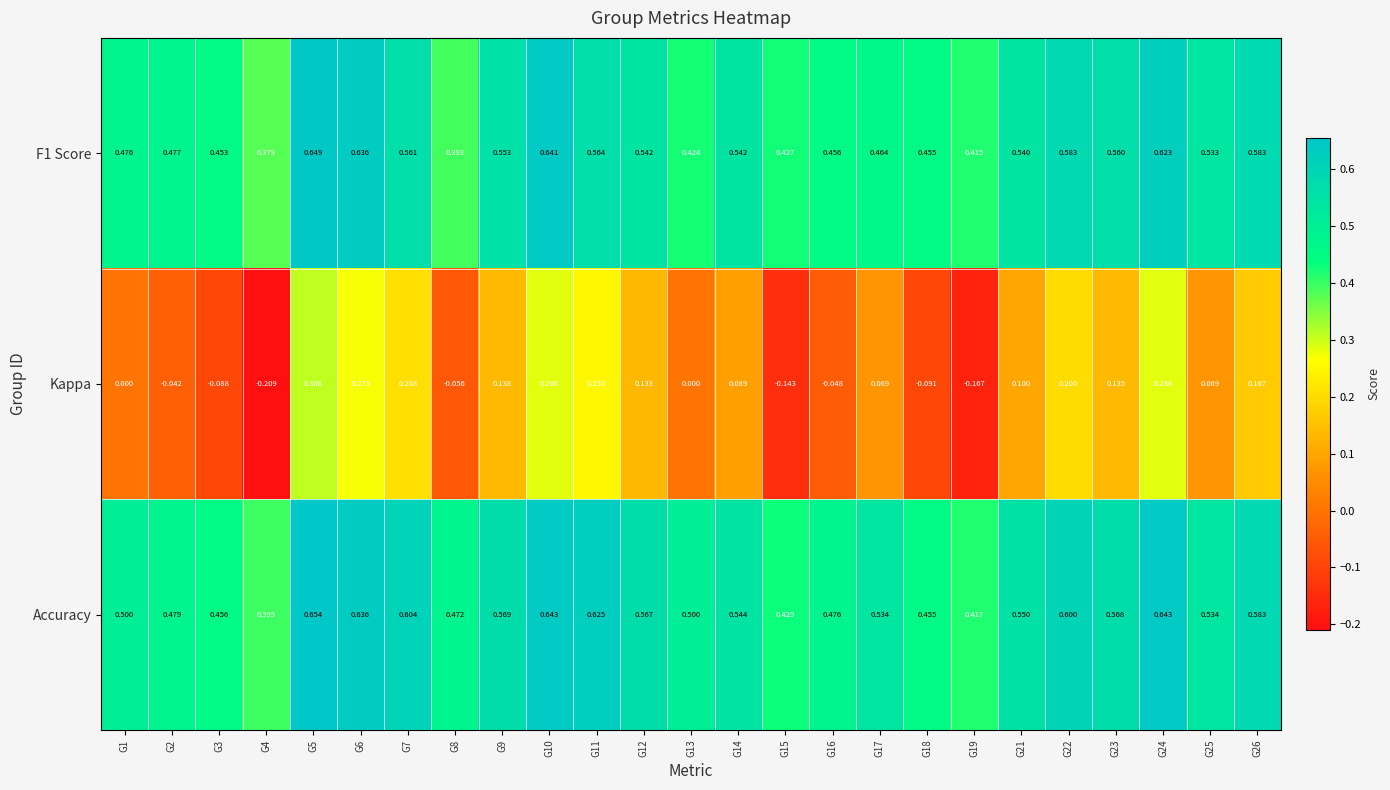

Which label corresponds to the smallest value in the chart?

G4